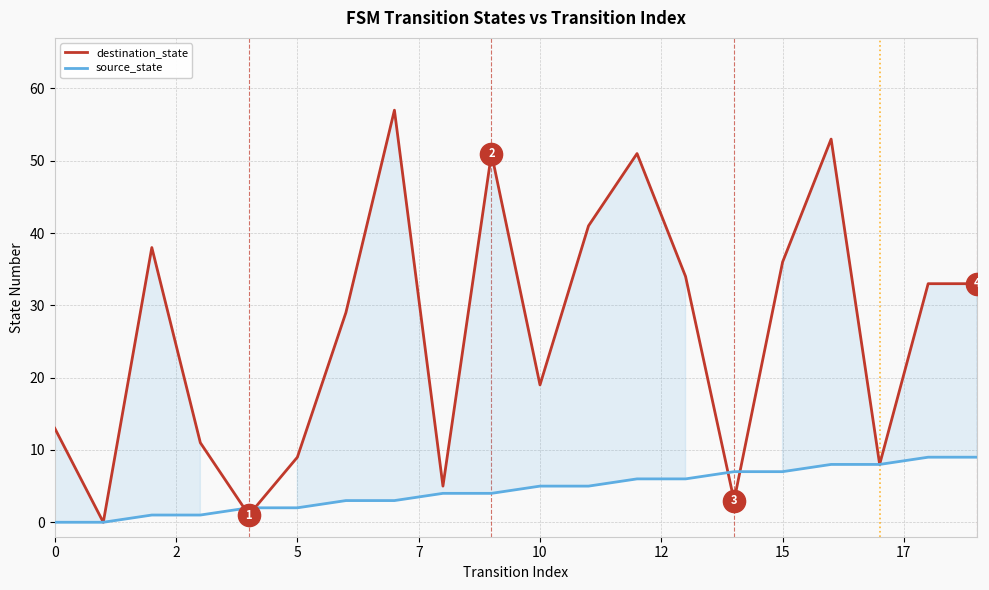

Count the number of data series in this chart.

2